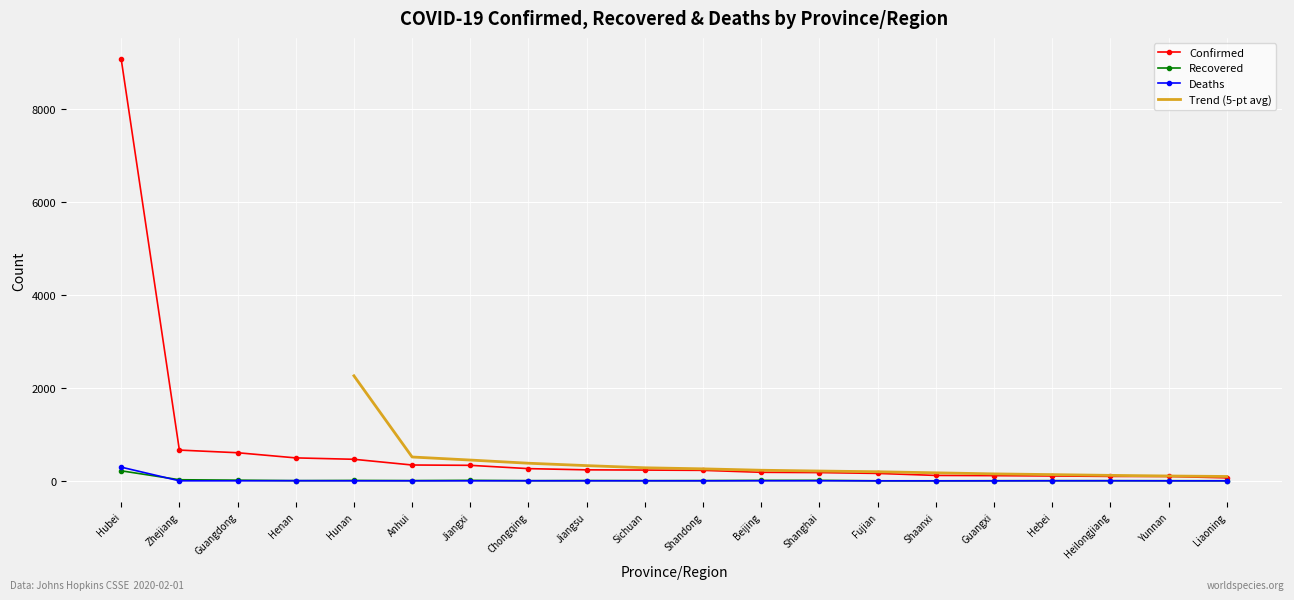

What is the difference between the Deaths values at Jiangxi and Henan?

2